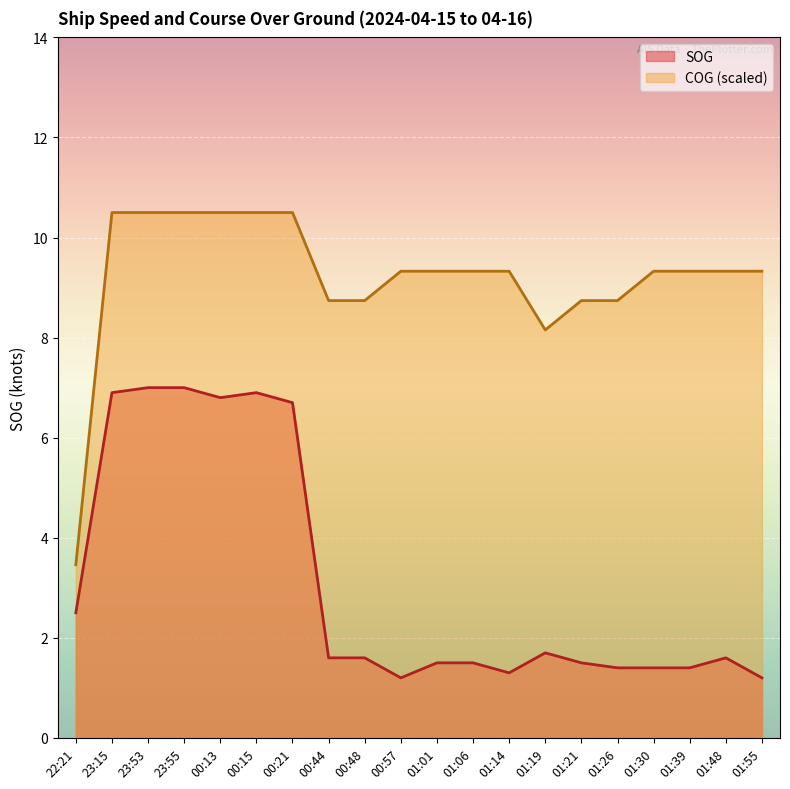

What is the label of the 19th point from the right?

23:15